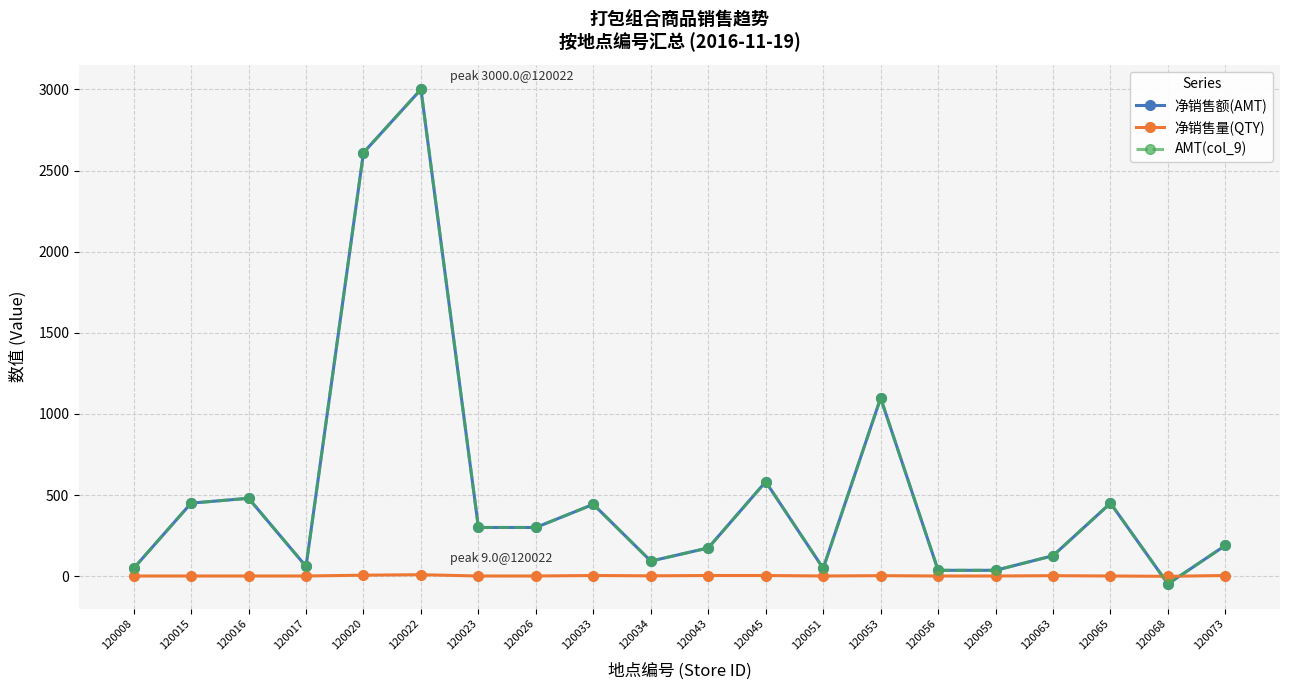

Which series has the largest total across all categories?

净销售额(AMT)